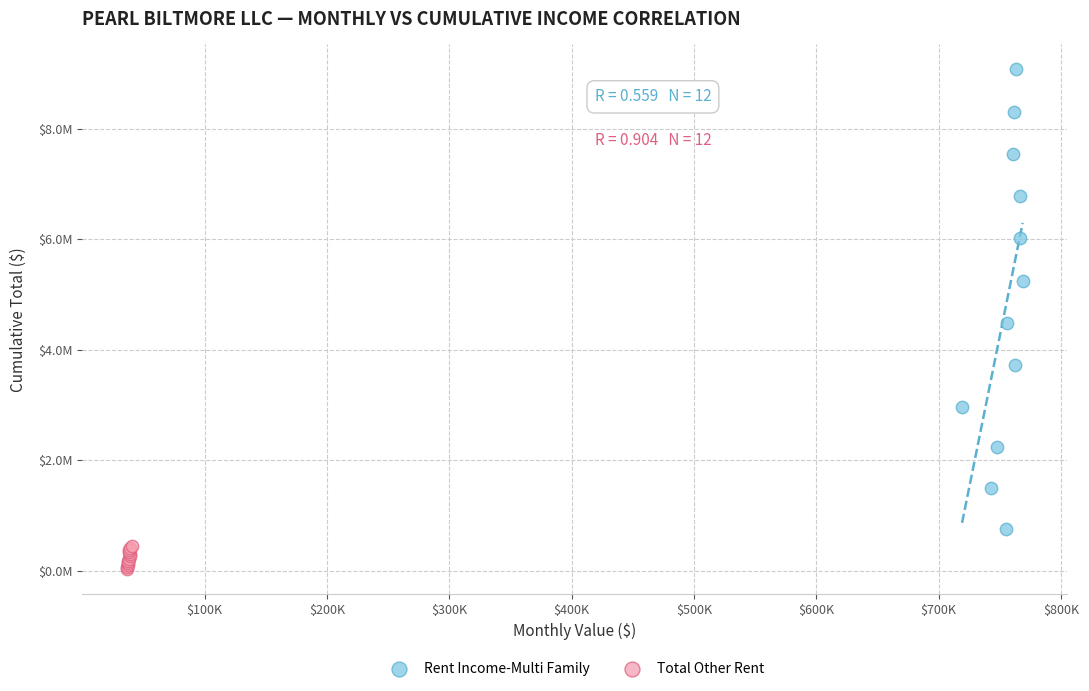

What are all the series names shown in the legend?

Rent Income-Multi Family, Total Other Rent